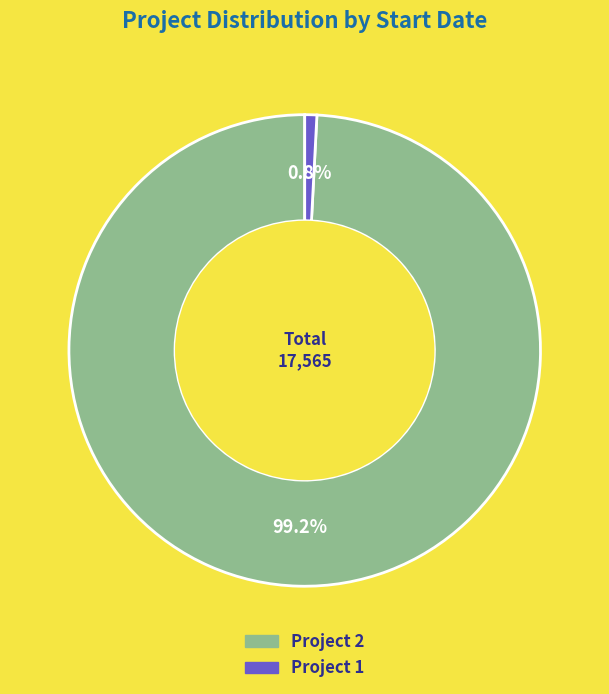

Is there a majority slice in this chart?

Yes